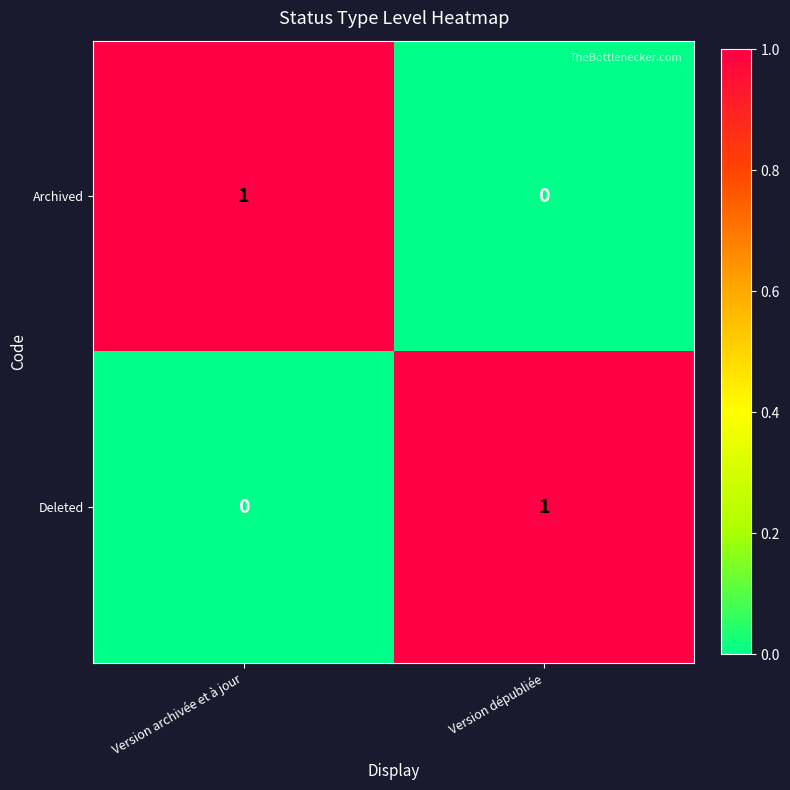

Is the value of Deleted at Version archivée et à jour greater than the value of Archived at Version archivée et à jour?

No